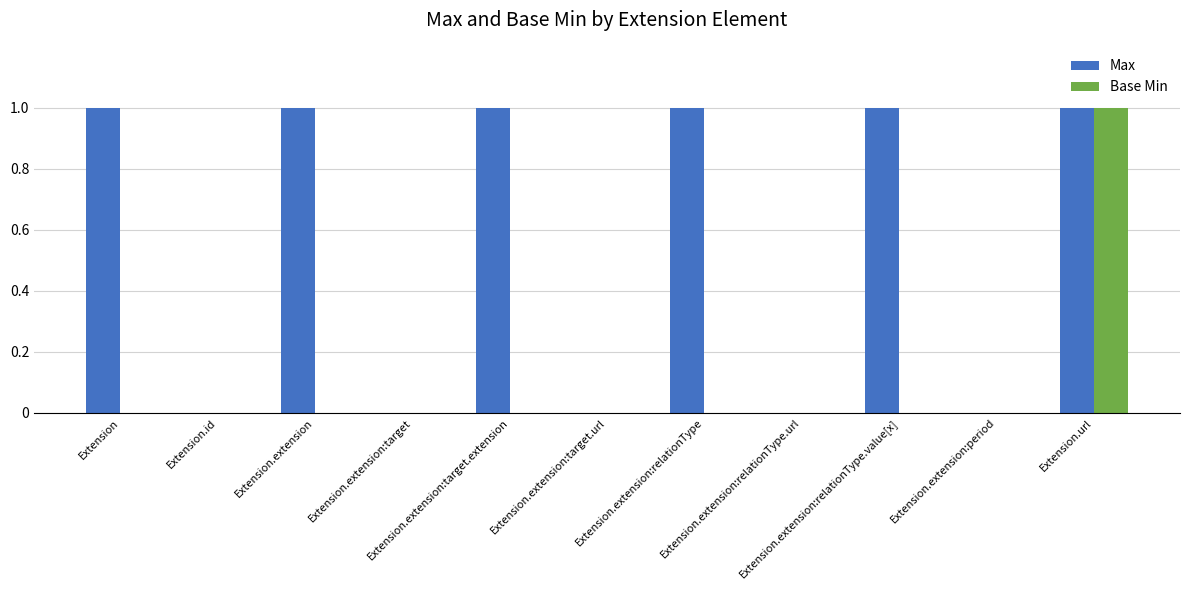

What is the difference between the Base Min values at Extension.url and Extension.id?

1